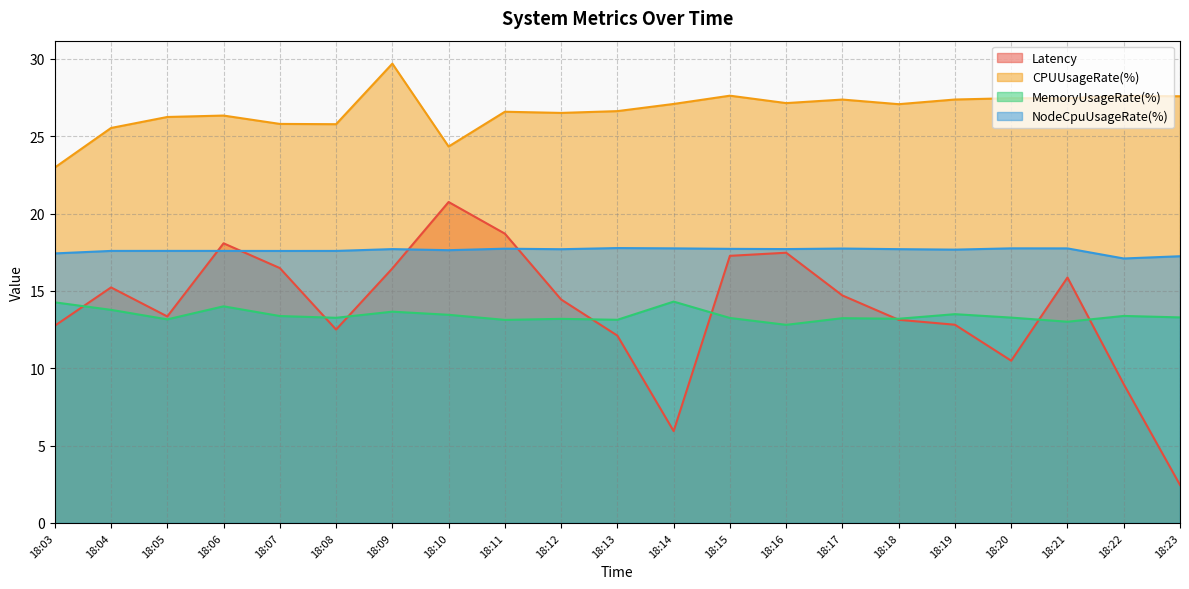

True or false: MemoryUsageRate(%) and CPUUsageRate(%) cross at least once.

False